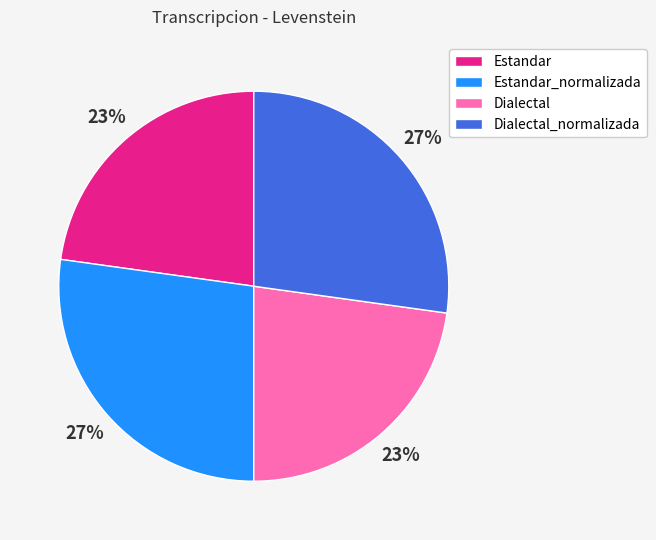

Combined, do Estandar_normalizada and Dialectal_normalizada account for over 50%?

Yes